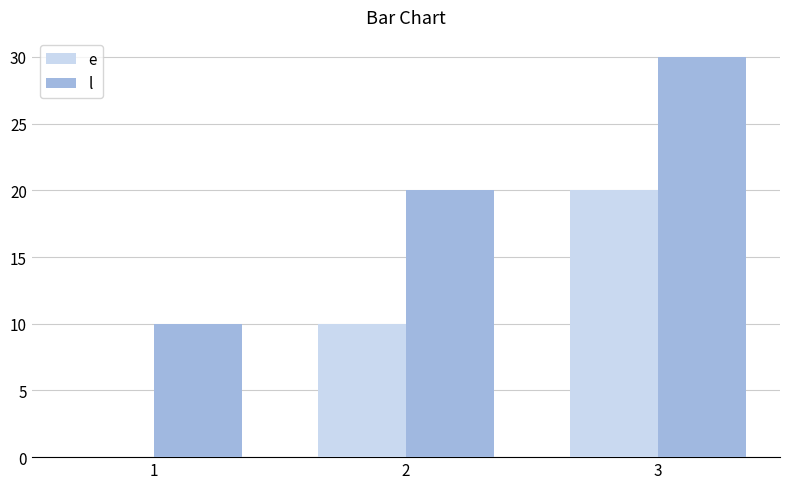

Reading left to right, list all the values displayed in this chart.

e: 1=0	2=10	3=20
l: 1=10	2=20	3=30